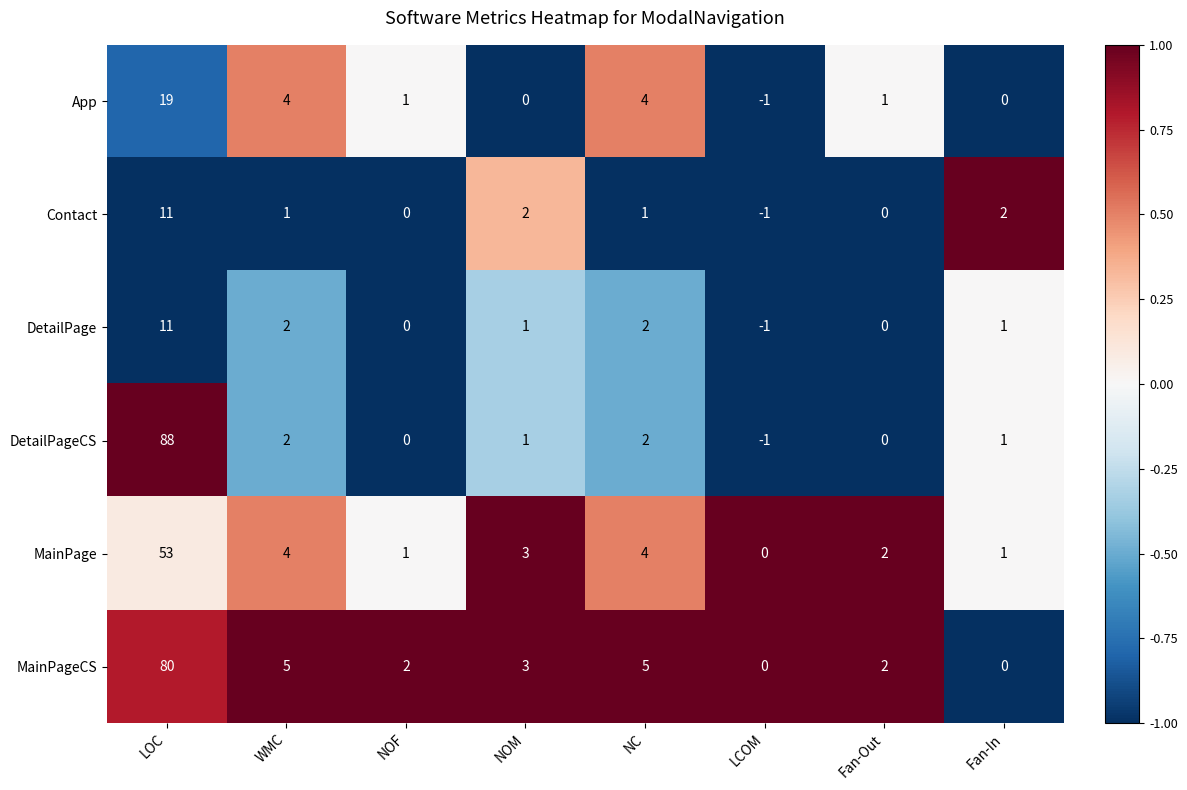

Where does the App series first go above 1?

LOC